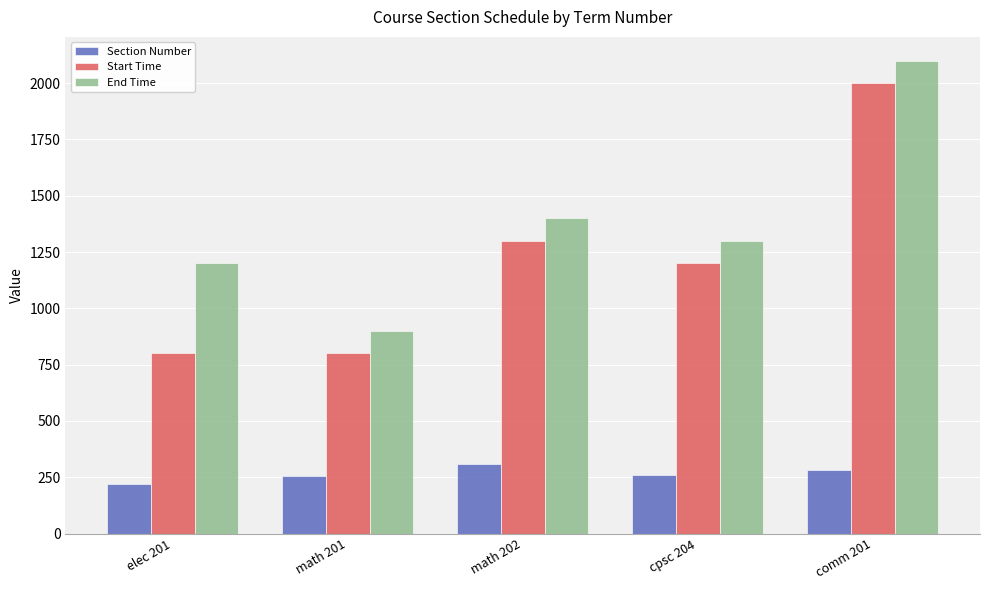

Rank the series at elec 201 from lowest to highest value.

Section Number, Start Time, End Time